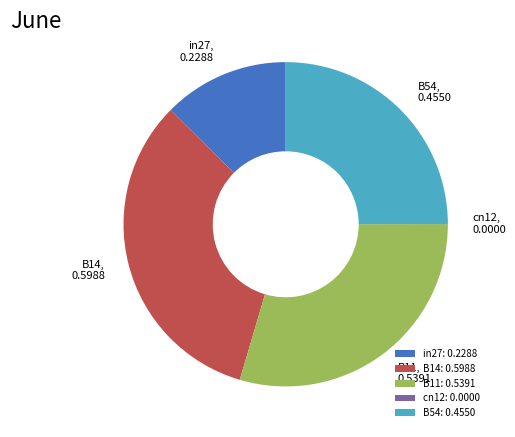

Does B14 represent more than half of the total?

No